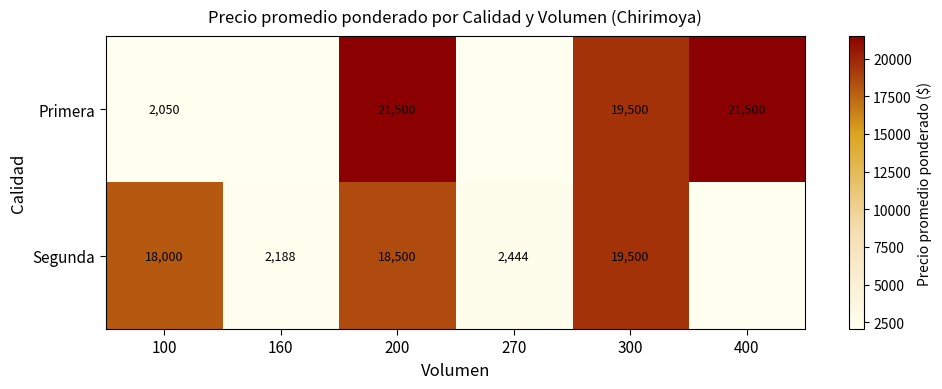

Which category has the lowest value in the Segunda series?

160